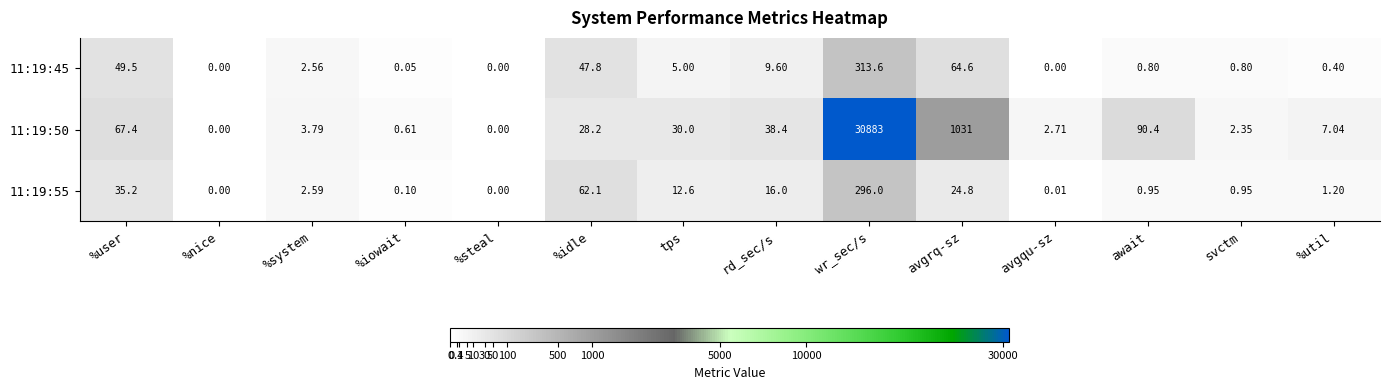

What is the difference between the highest and lowest values at await?

89.6